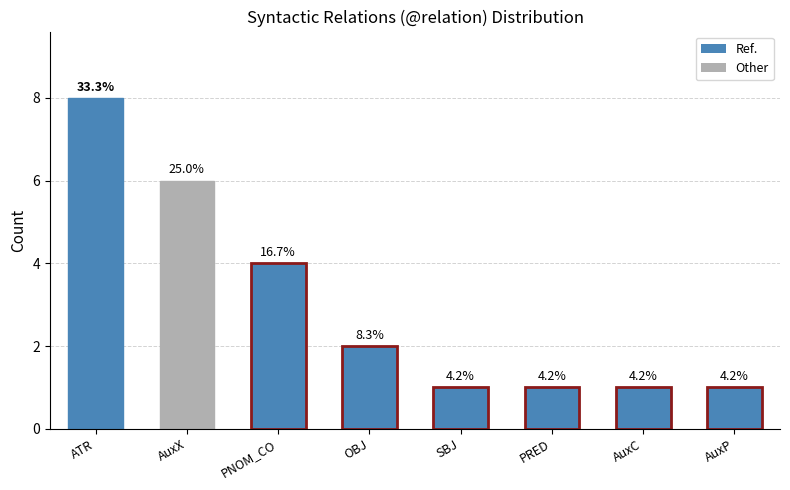

What position from the left is SBJ?

5